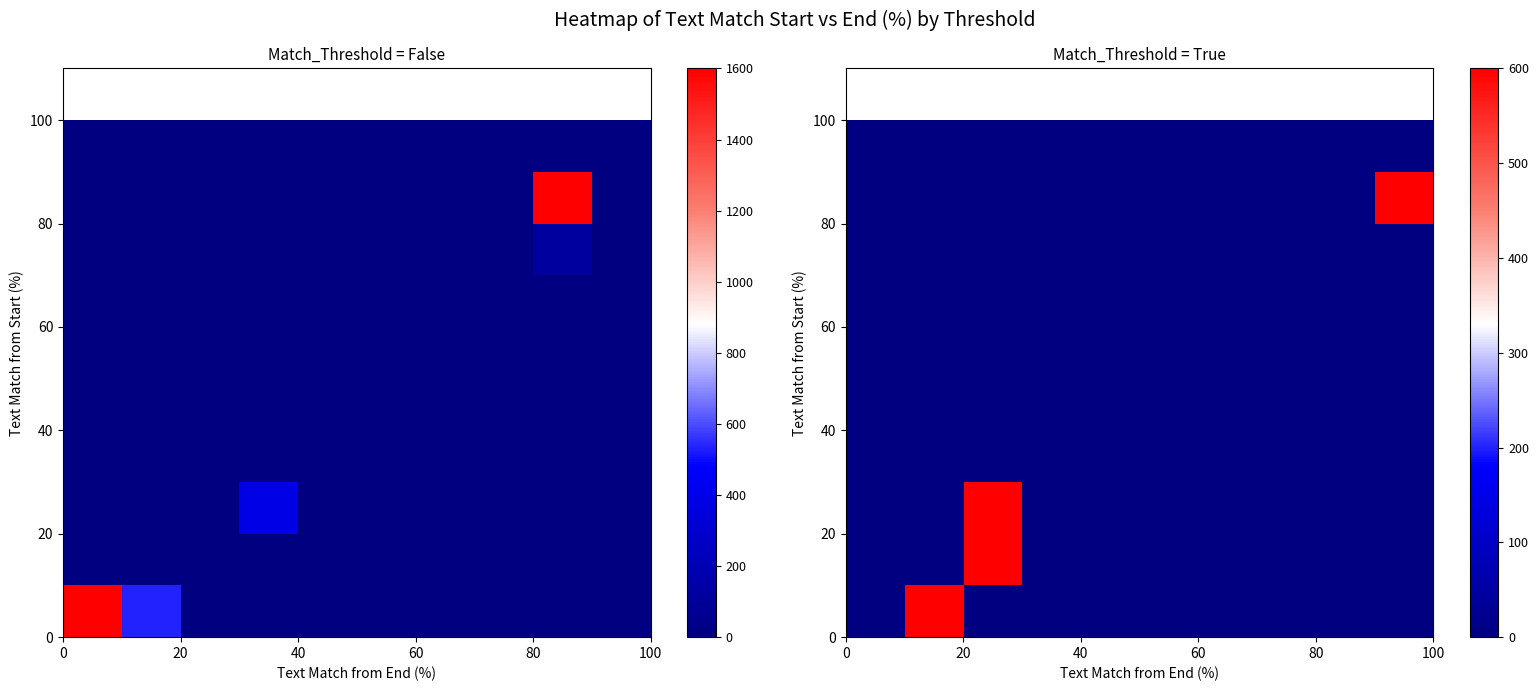

How many data points does each series have?

10